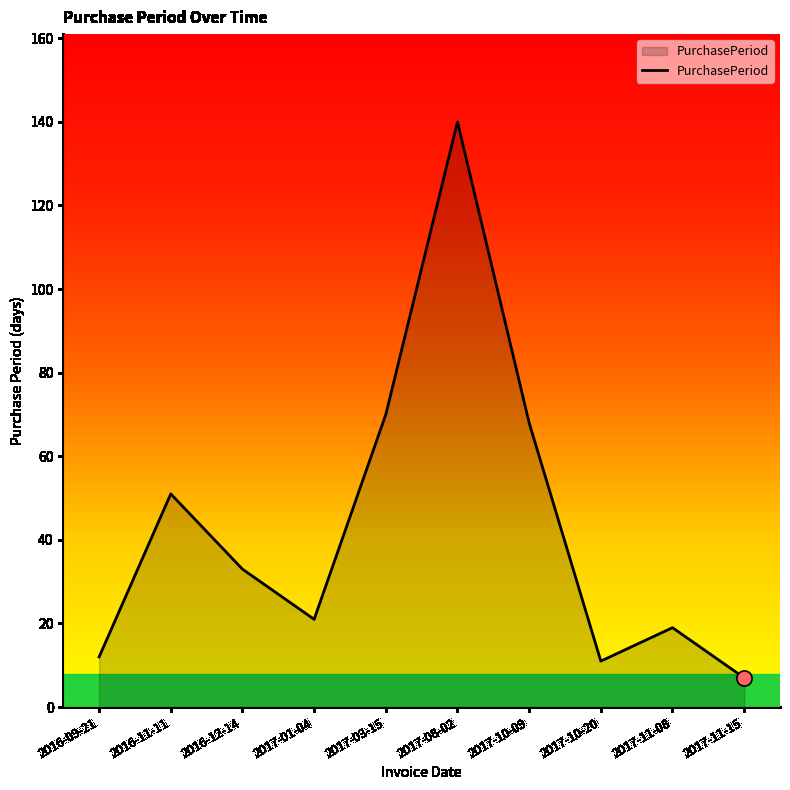

Between 2017-11-15 and 2016-12-14, which is larger?

2016-12-14